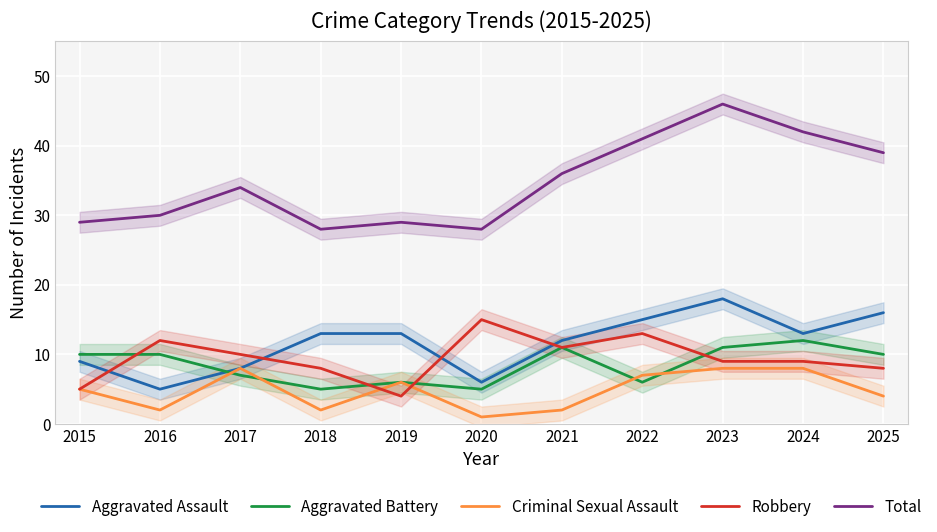

What is the difference between the second highest and minimum values in the Robbery series?

9